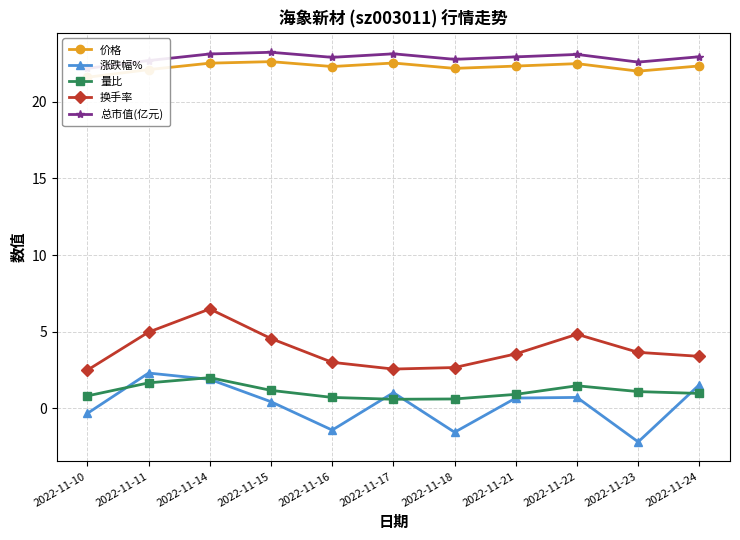

Which category has the lowest value in the 量比 series?

2022-11-17